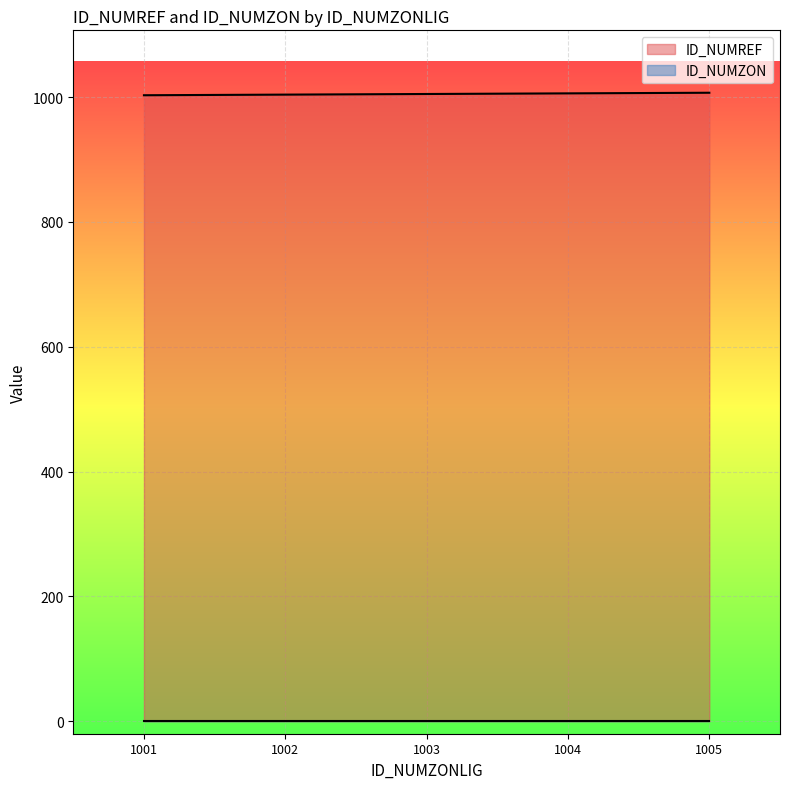

What position from the right is 1005.0?

1